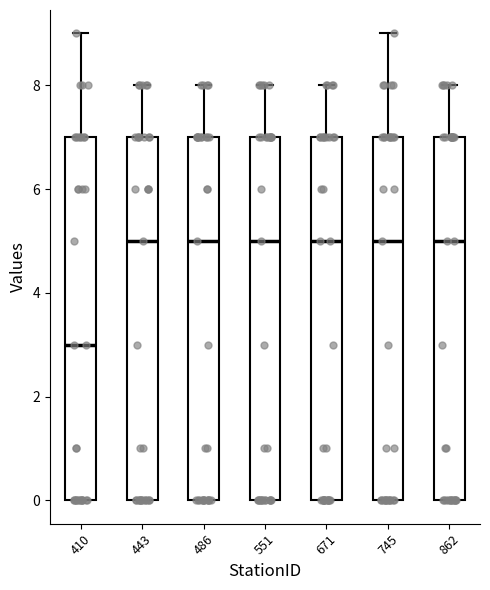

Reading left to right, transcribe this box plot: for each box, give where its median line is, the range the box spans, and where its two whiskers end, as read against the y-axis. The values are not printed on the chart, so give them approximately, as read against the axis.

410: median 3, box 0 to 7, whiskers 0 to 9
443: median 5, box 0 to 7, whiskers 0 to 8
486: median 5, box 0 to 7, whiskers 0 to 8
551: median 5, box 0 to 7, whiskers 0 to 8
671: median 5, box 0 to 7, whiskers 0 to 8
745: median 5, box 0 to 7, whiskers 0 to 9
862: median 5, box 0 to 7, whiskers 0 to 8